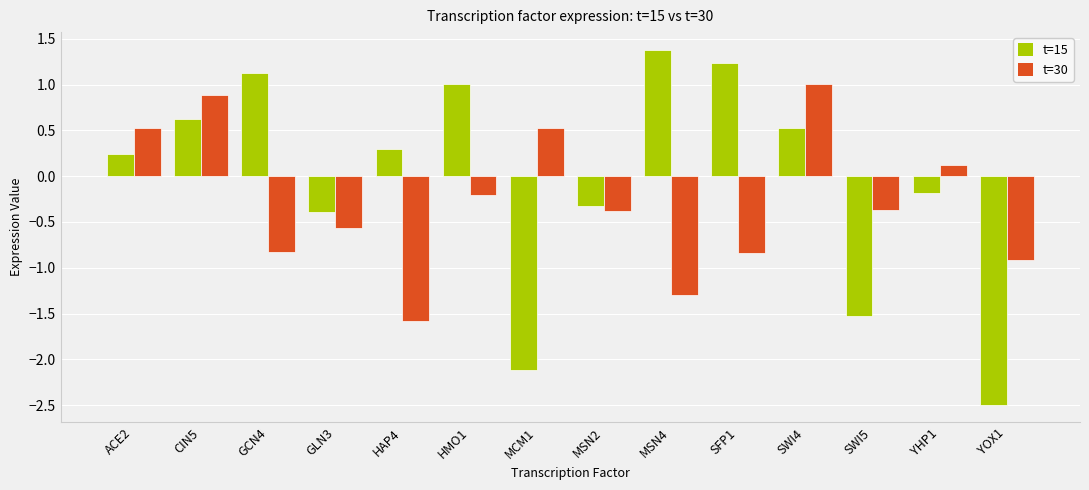

What is the spread (max minus min) of values at MCM1?

2.6